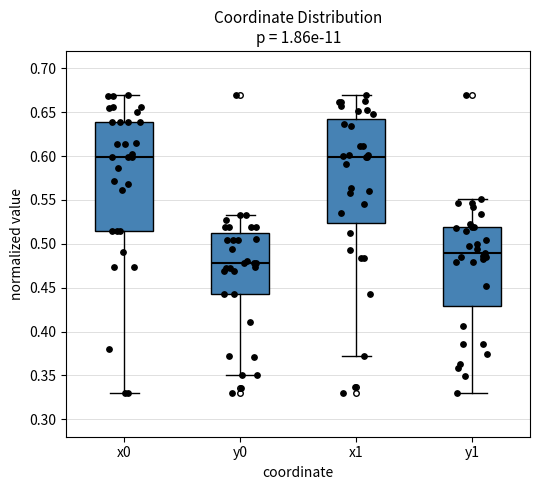

Reading left to right, read every box against the y-axis: the position of its median line, the range the box covers, and the ends of its whiskers. The values are not printed on the chart, so give them approximately, as read against the axis.

x0: median 0.600, box 0.515 to 0.640, whiskers 0.330 to 0.670
y0: median 0.480, box 0.445 to 0.510, whiskers 0.350 to 0.535
x1: median 0.600, box 0.525 to 0.645, whiskers 0.370 to 0.670
y1: median 0.490, box 0.430 to 0.520, whiskers 0.330 to 0.550